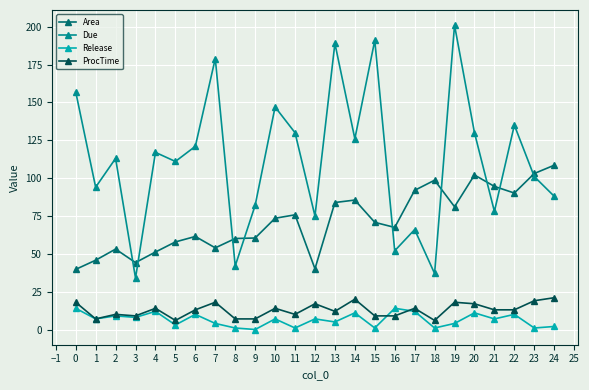

Which series has the largest range (max minus min)?

Due